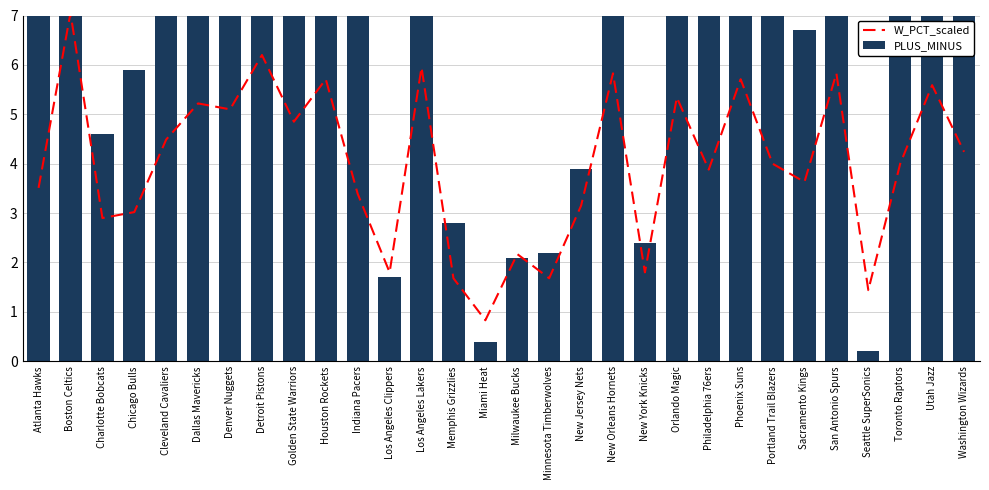

List the series in order of their overall mean, lowest first.

W_PCT_scaled, PLUS_MINUS